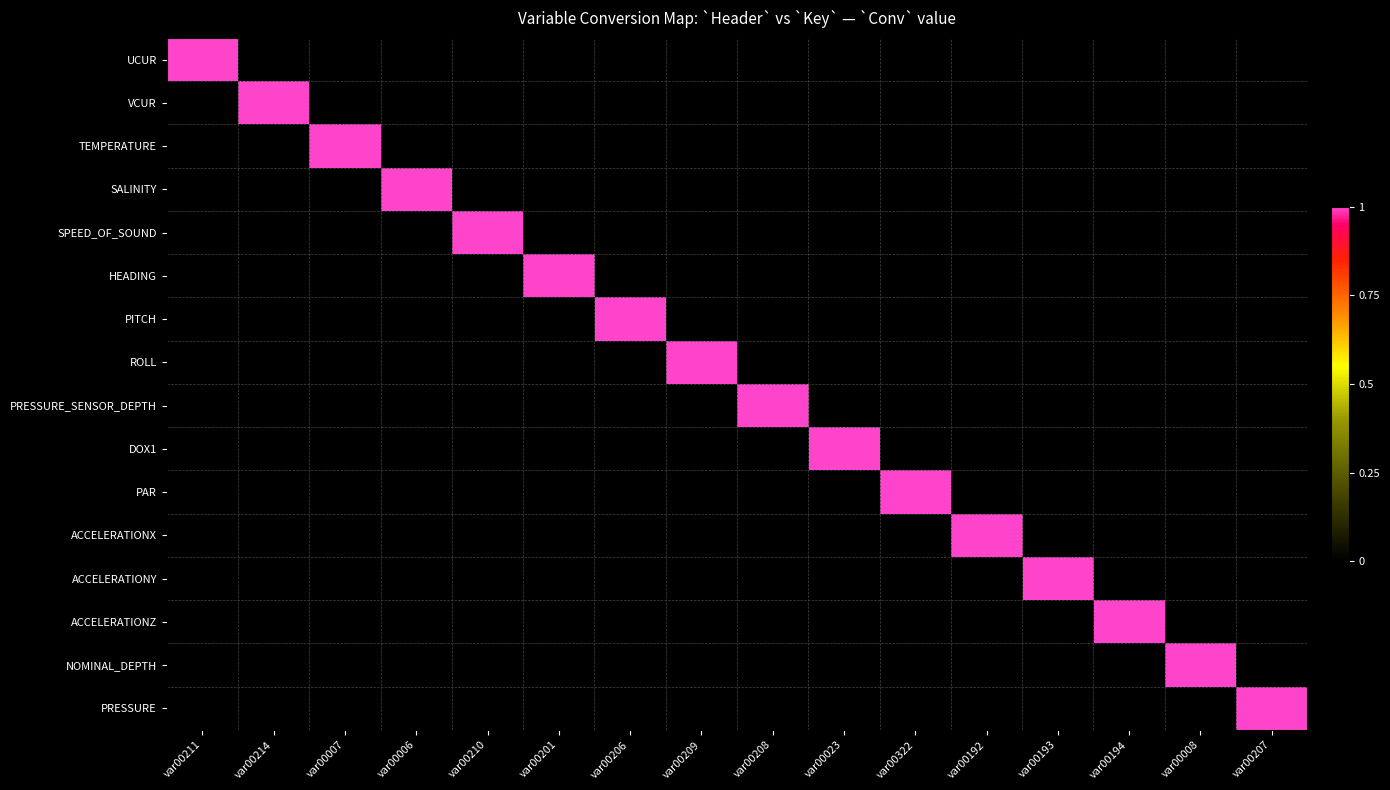

What is the greatest value displayed?

1